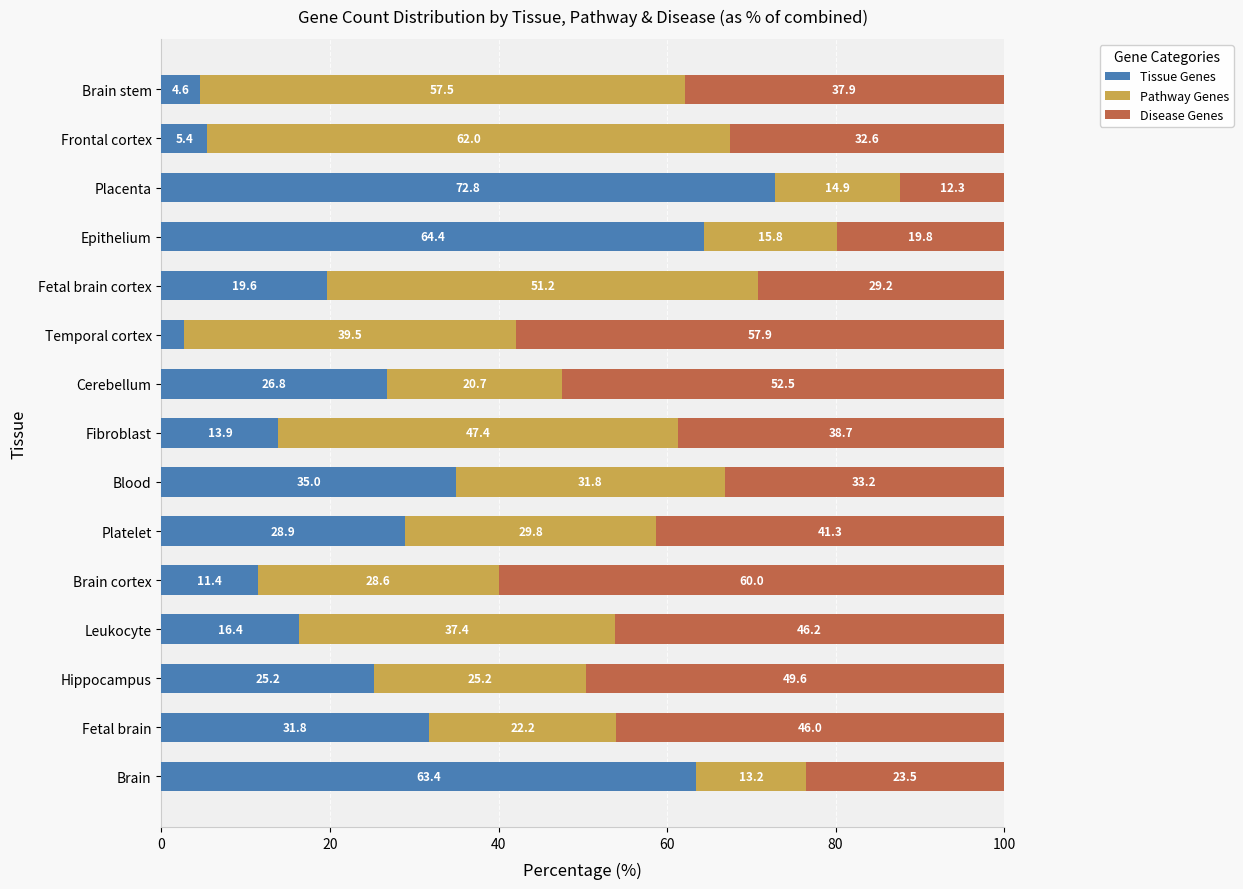

What is the average value of the Tissue Genes series?

28.1